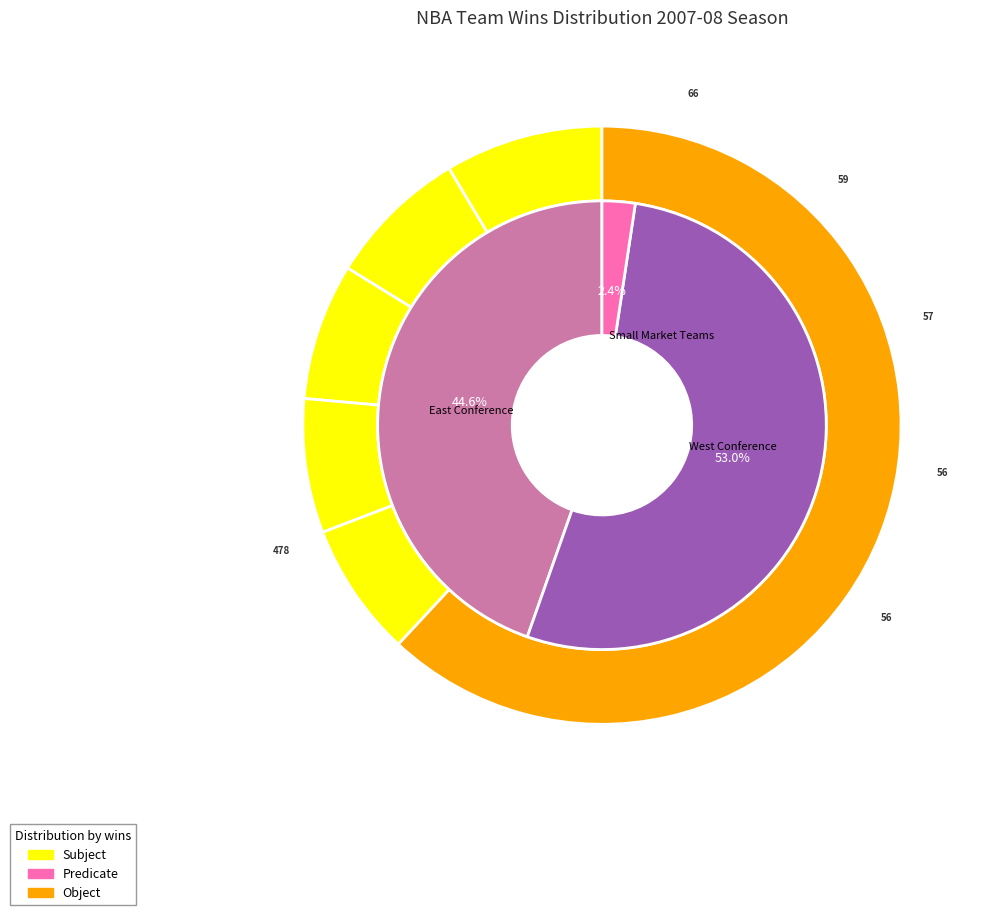

Combined, do Golden State Warriors and Indiana Pacers account for over 50%?

No